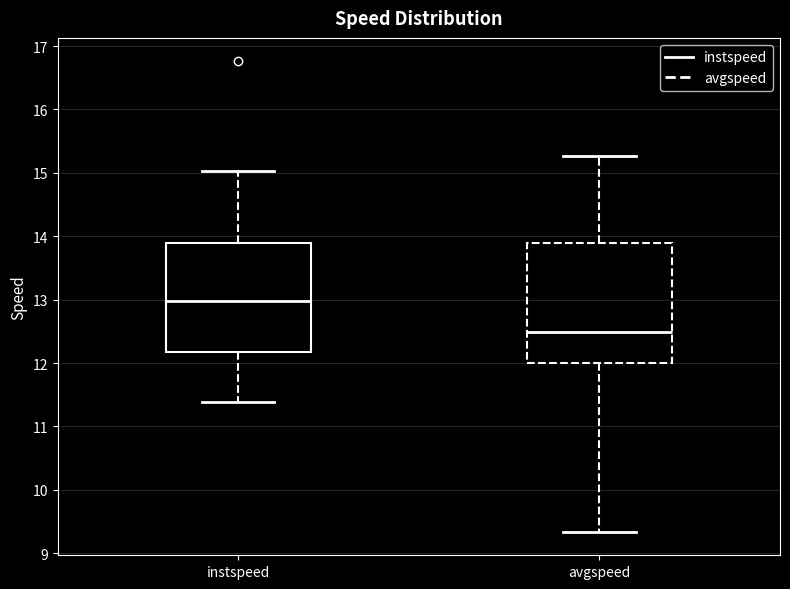

Where does the lower whisker of the box for instspeed end on the y-axis? The values are not printed on the chart, so give them approximately, as read against the axis.

11.4